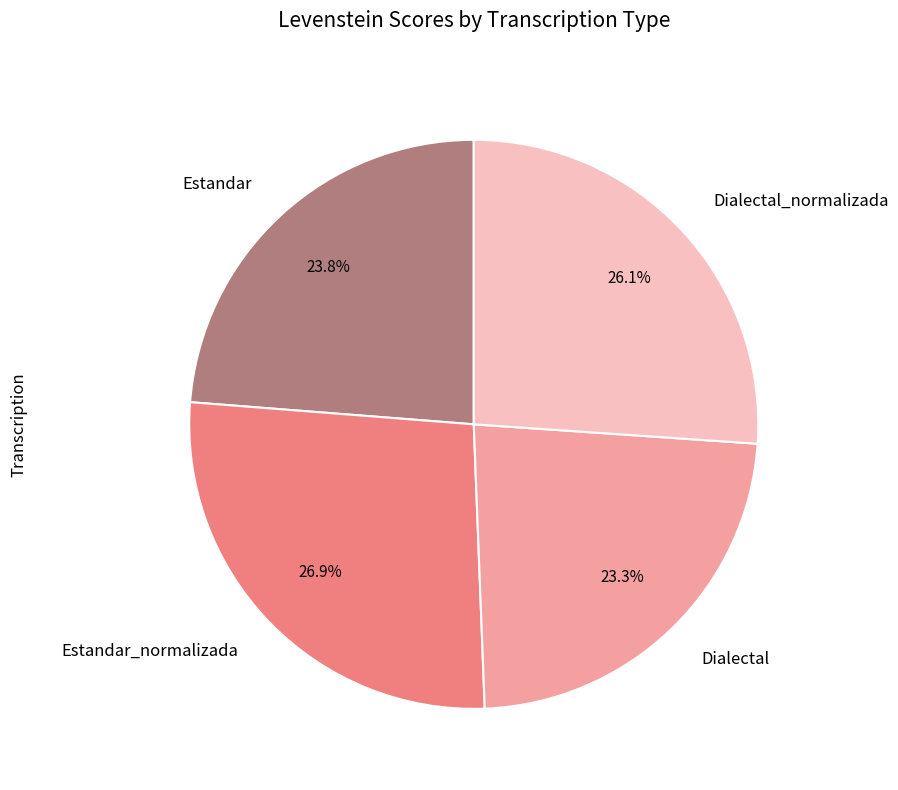

True or false: Dialectal accounts for 32% of the total.

False